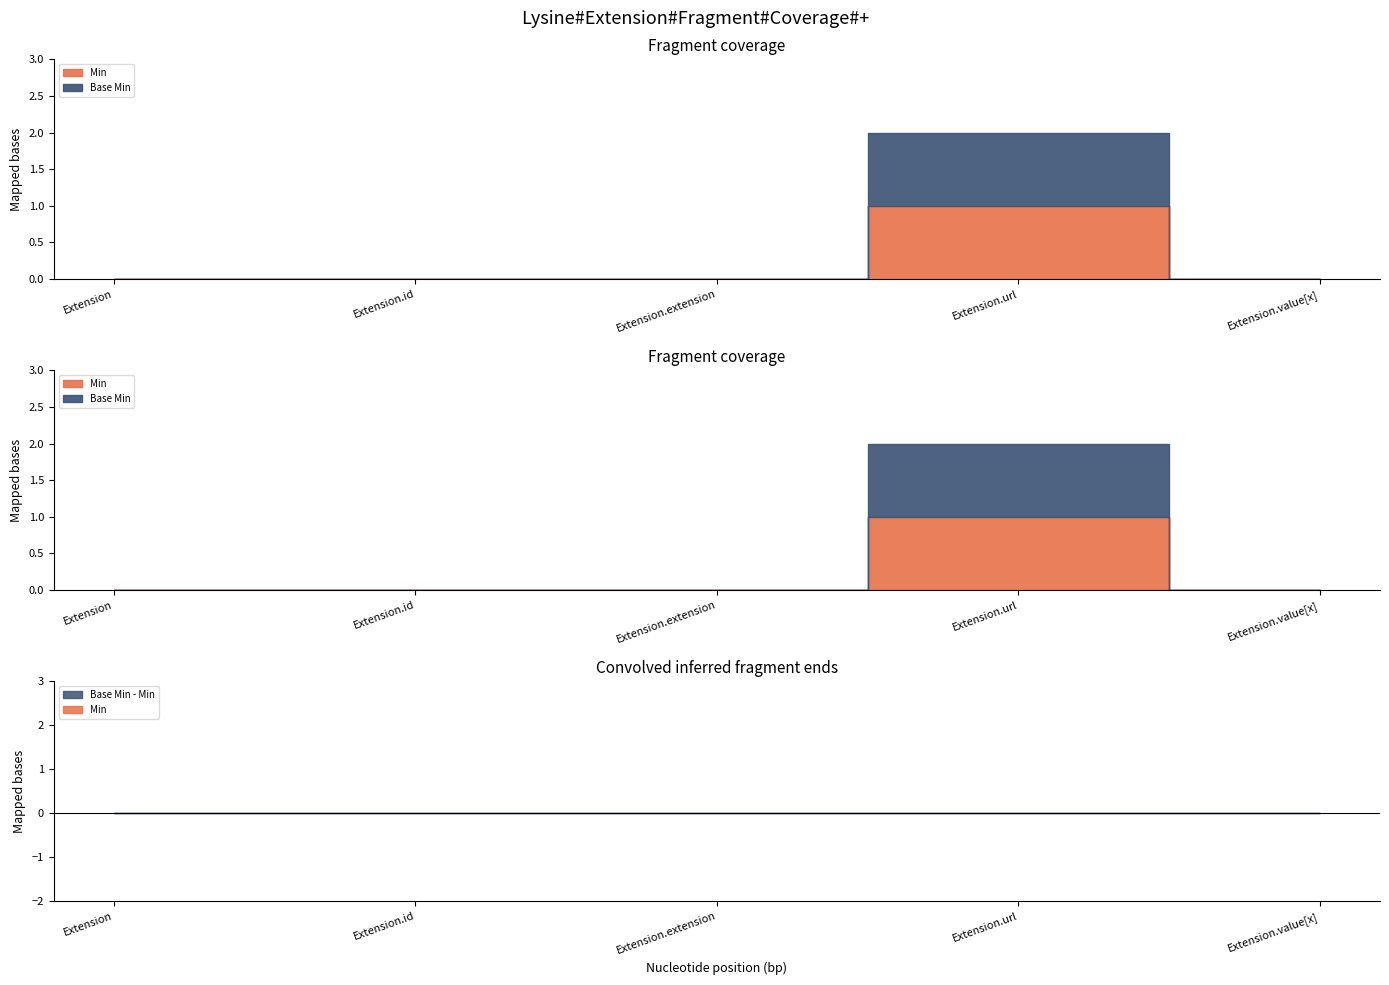

At which category does the chart reach its peak across all series?

Extension.url